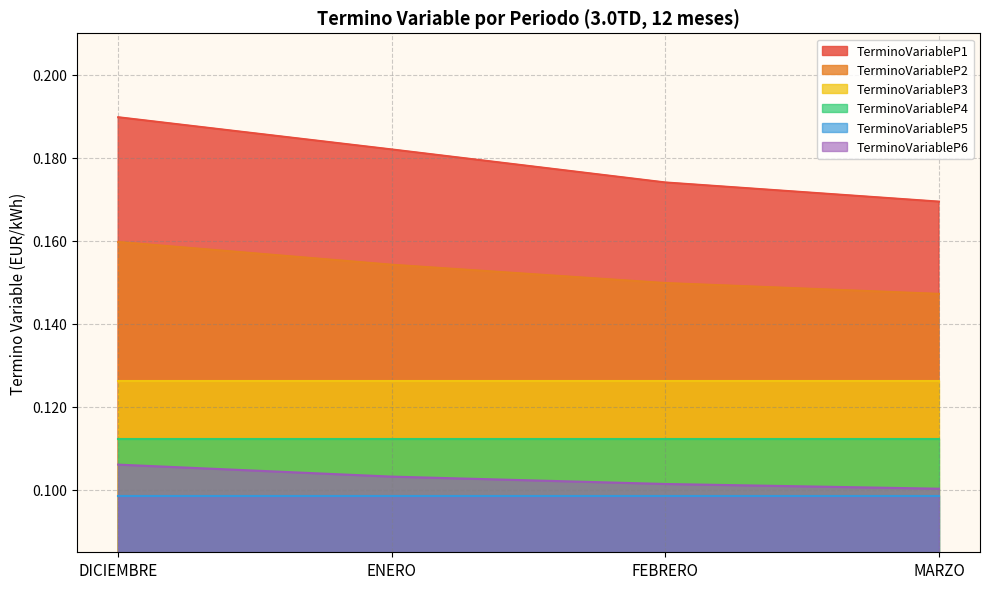

Count the number of data series in this chart.

6